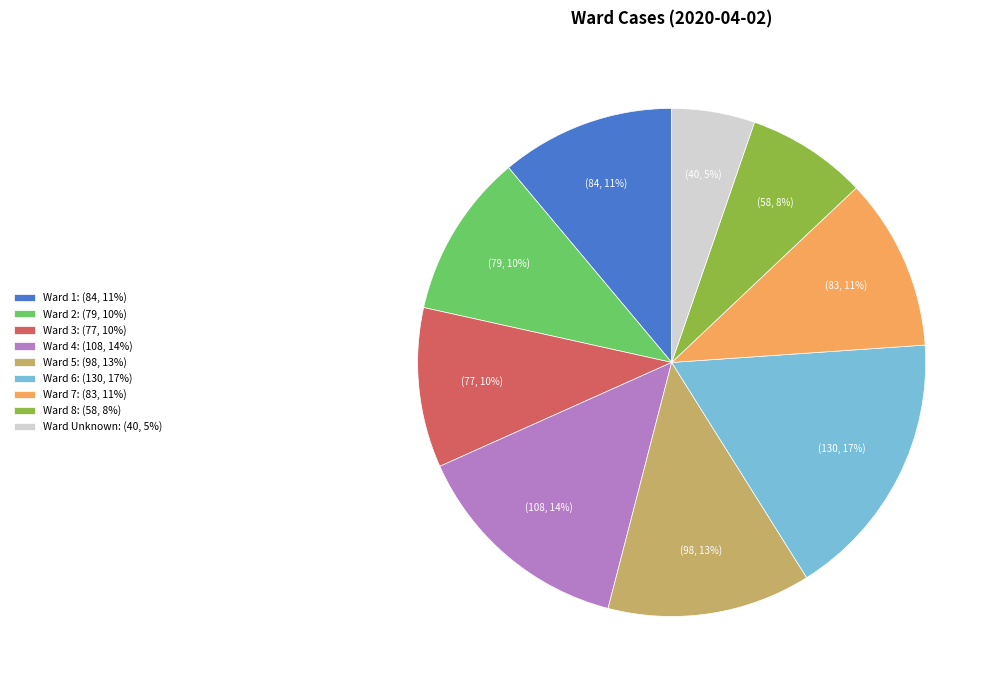

To the nearest percent, what is the average slice percentage?

11%